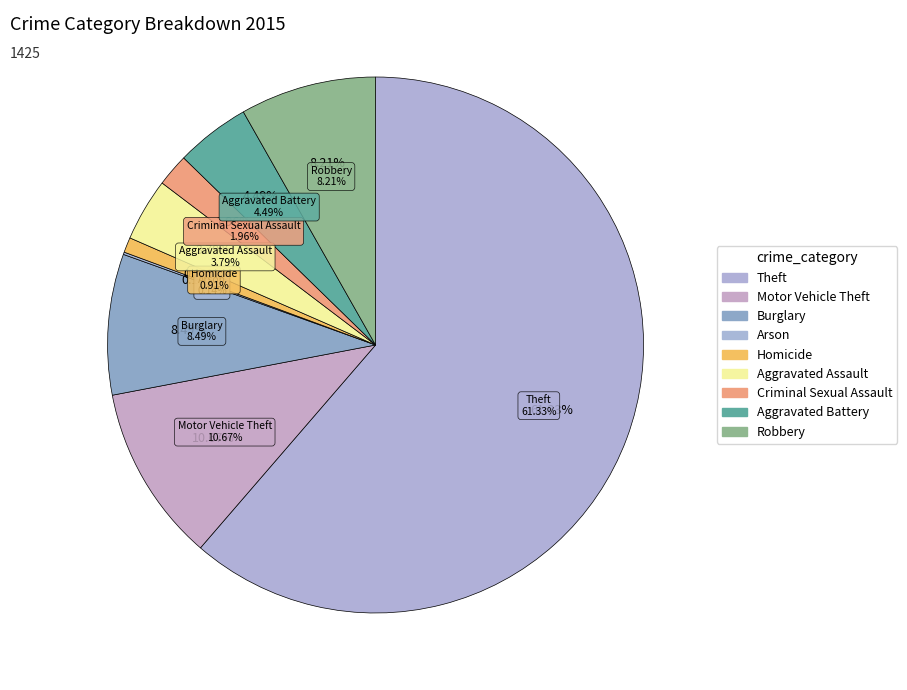

Does Arson account for over 50% of the chart?

No